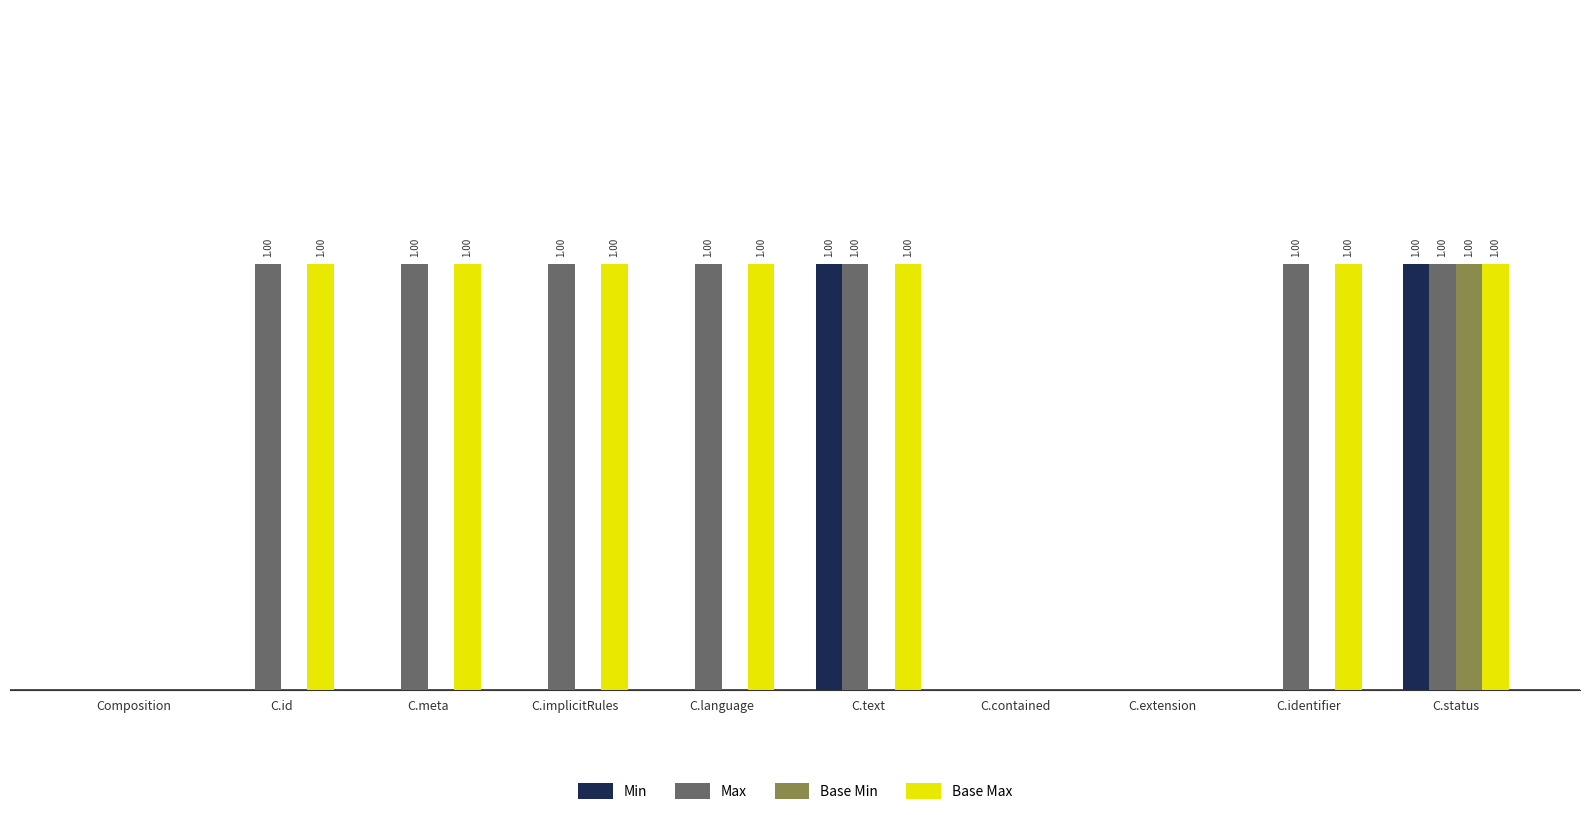

True or false: Min has a value of 0 at C.implicitRules.

True